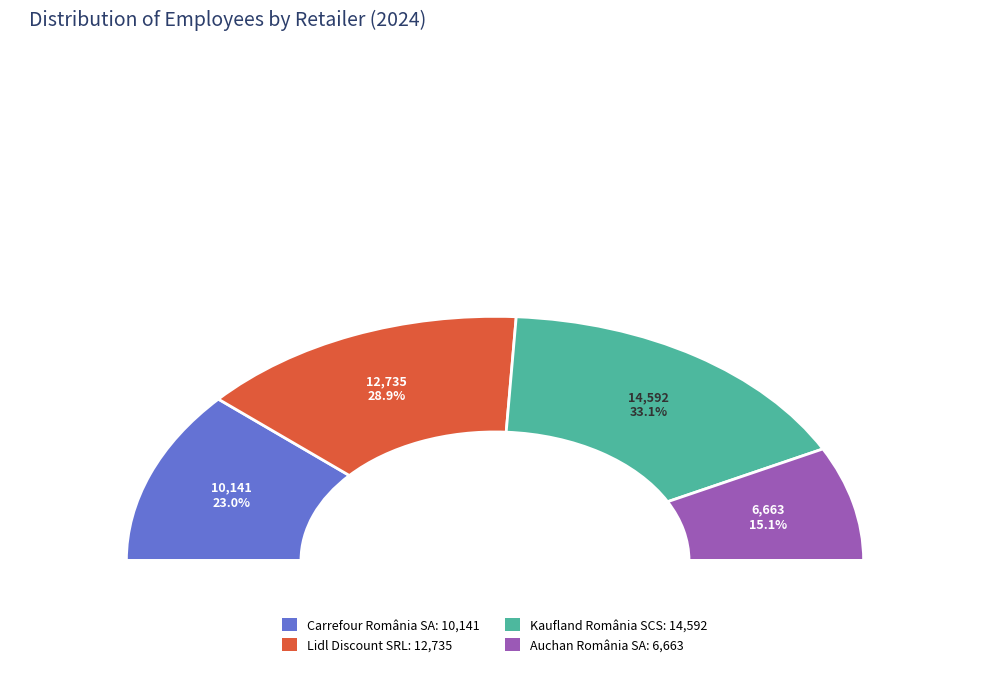

Count the number of slices in the pie.

4